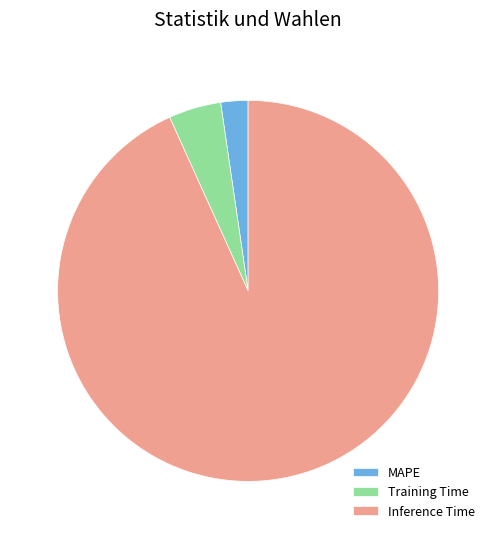

Which slice represents more than half of the pie?

Inference Time